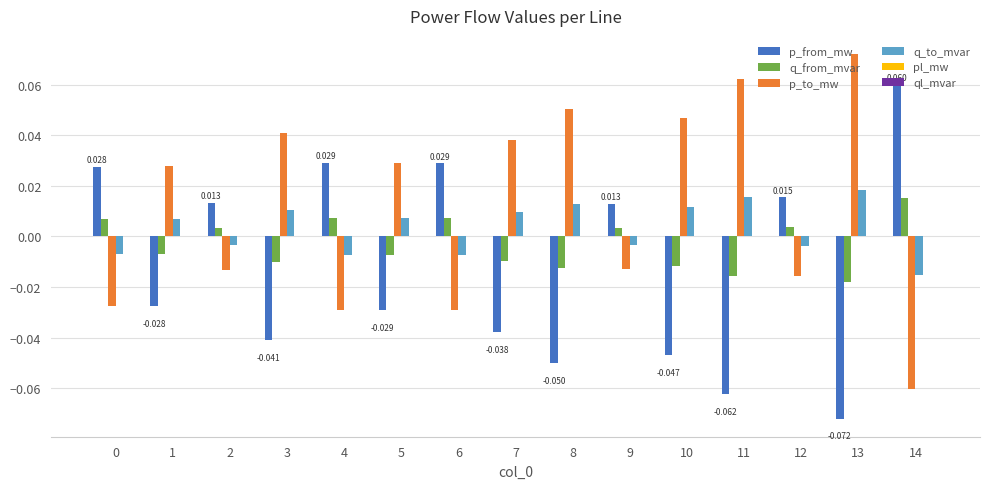

Is the value of p_to_mw at 13 greater than the value of q_to_mvar at 7?

Yes